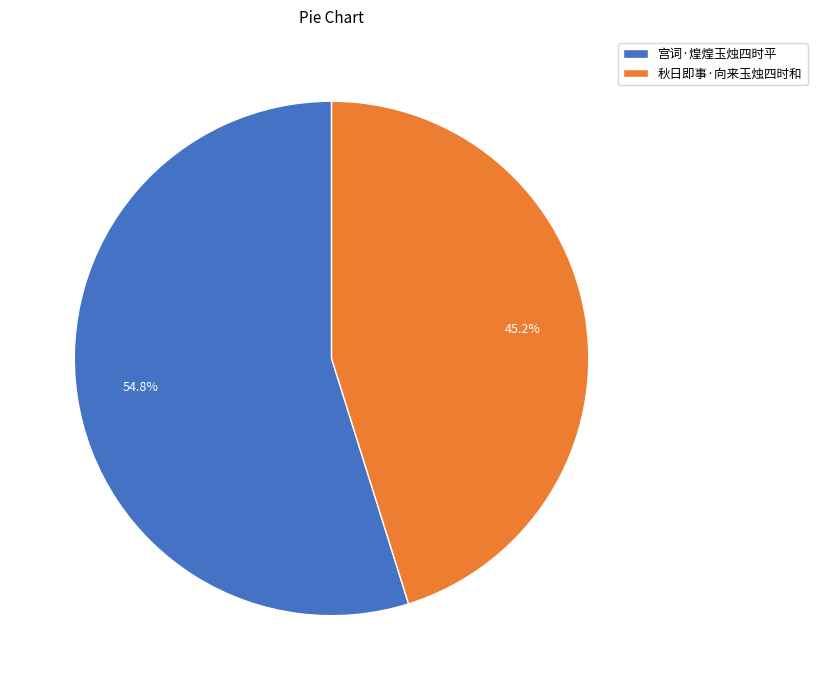

Approximately how many times larger is the value at 宫词·煌煌玉烛四时平 compared to 秋日即事·向来玉烛四时和?

1.2